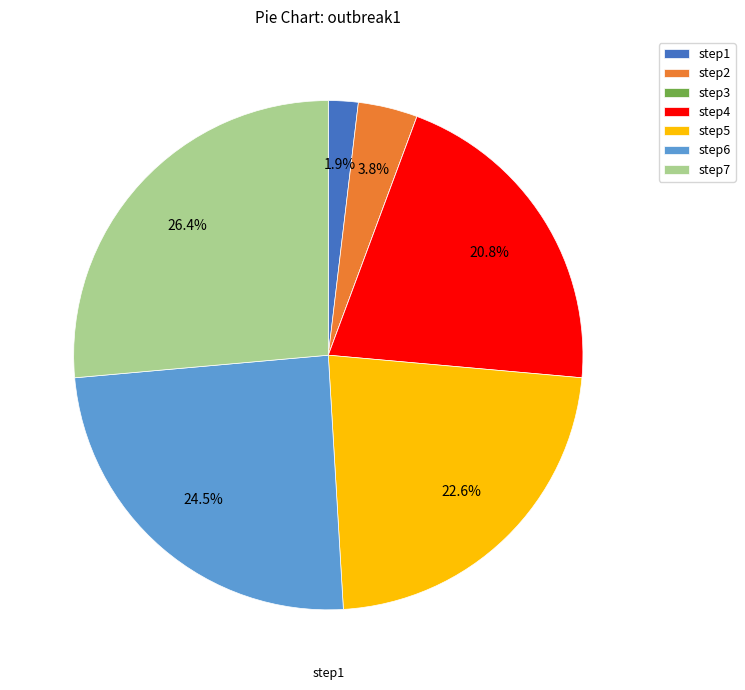

Which has a higher value, step4 or step2?

step4